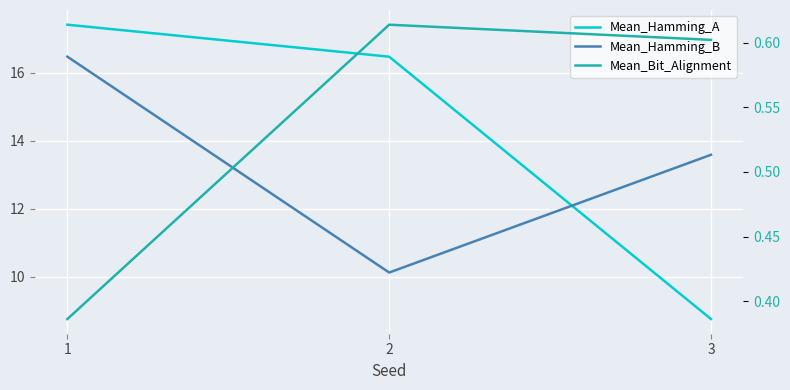

List the series in order of their peak value, highest first.

Mean_Hamming_A, Mean_Hamming_B, Mean_Bit_Alignment